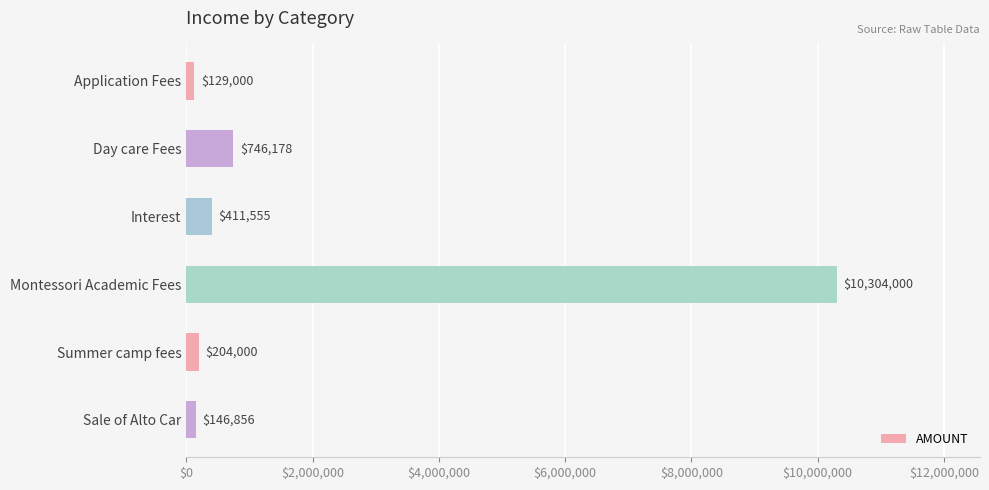

Reading bottom to top, extract all data points from this chart.

146856	204000	10304000	411555	746178	129000